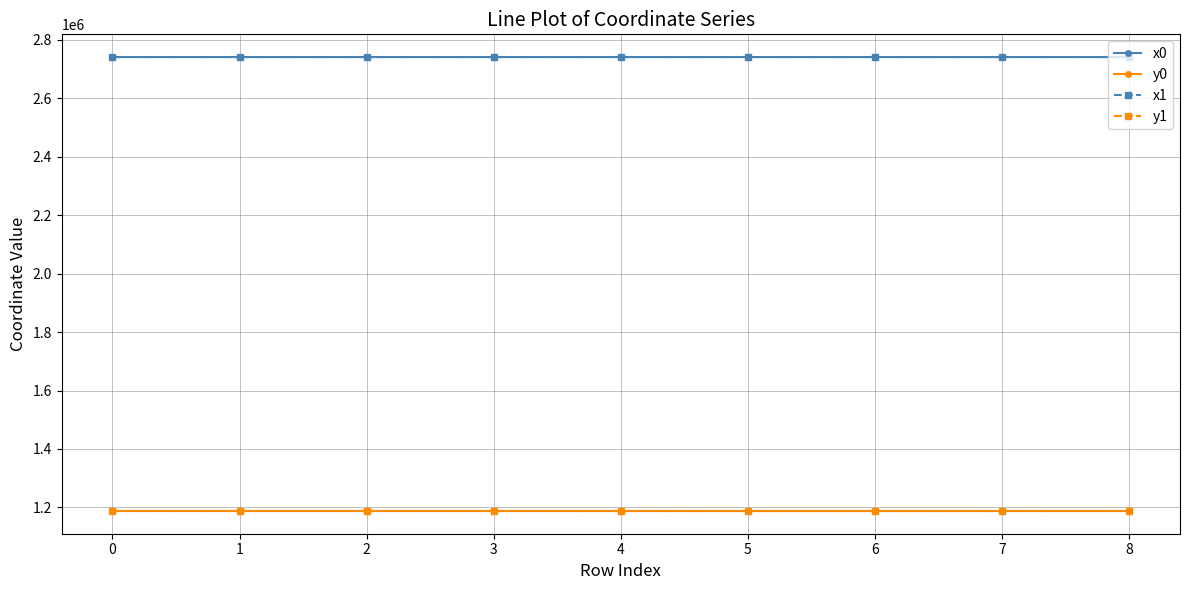

How many values in the y0 series exceed 1187726?

6